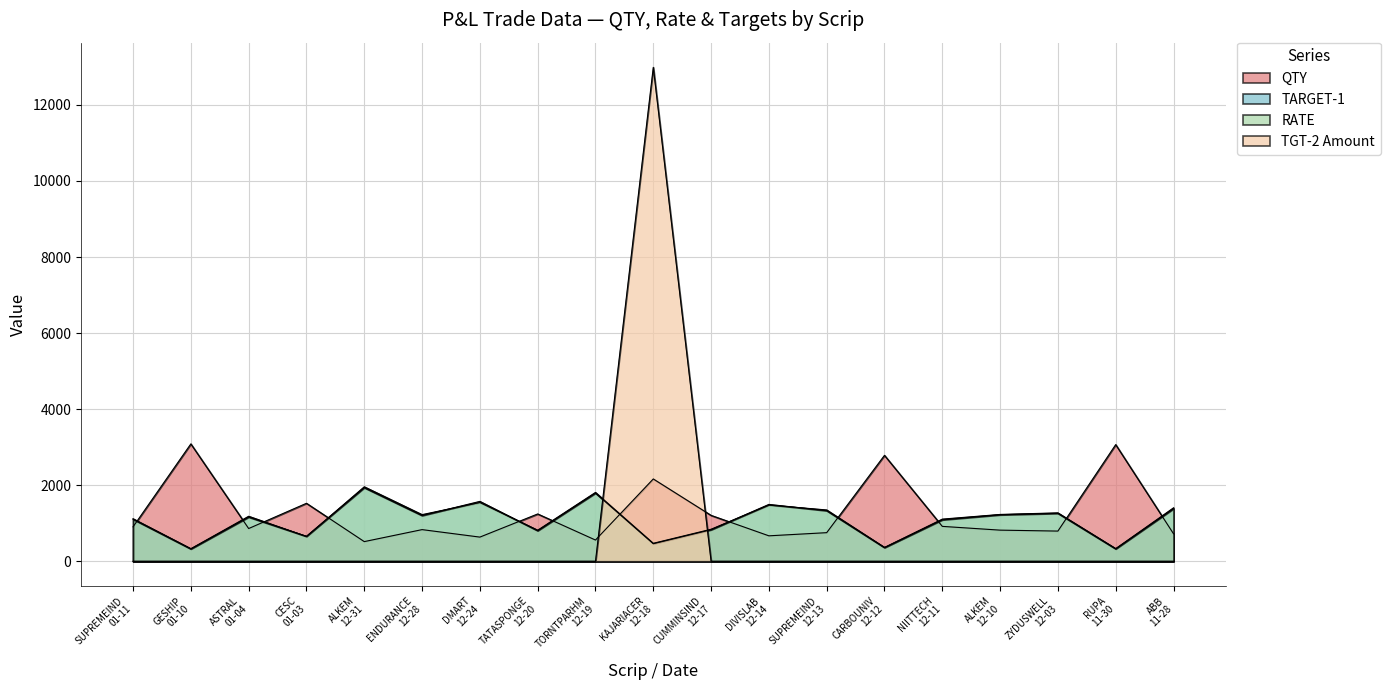

The value of QTY at KAJARIACER
12-18 is 2164.5. True or false?

True